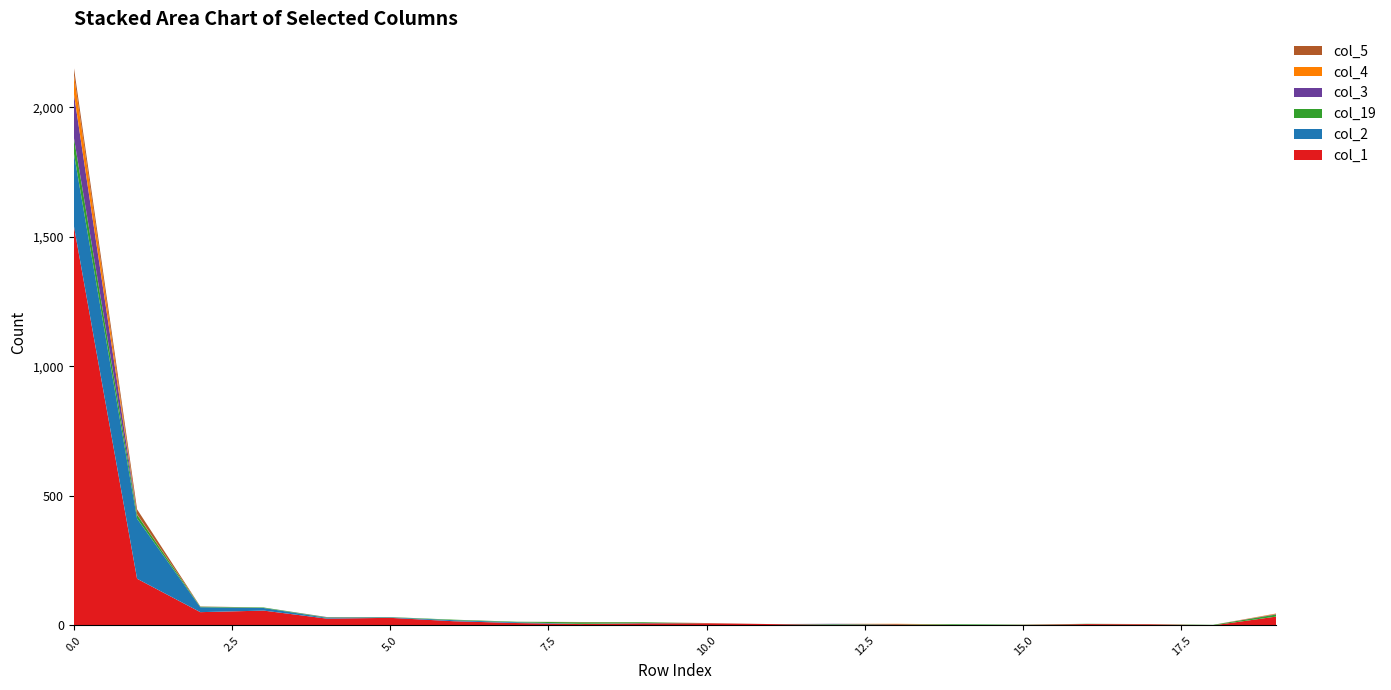

Reading right to left, list all the values displayed in this chart.

col_1: 34	0	4	5	2	1	4	2	5	8	8	5	9	16	29	26	57	51	180	1544
col_2: 0	0	0	0	0	0	0	1	0	0	1	1	3	4	2	3	10	19	232	280
col_19: 8	2	0	1	1	3	1	2	0	0	3	6	2	2	1	2	2	2	15	61
col_3: 2	0	0	0	0	0	0	1	0	0	0	0	0	0	0	1	0	0	1	170
col_4: 2	0	0	0	0	0	1	0	0	0	0	0	0	0	0	0	0	0	1	75
col_5: 0	0	1	0	0	0	0	0	0	1	0	1	0	0	0	0	0	1	19	26